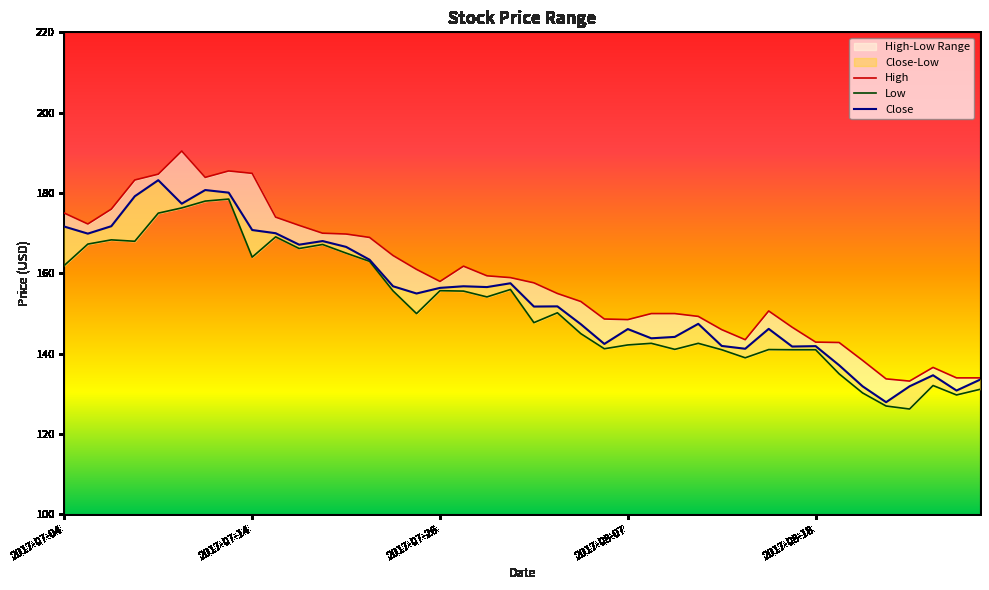

True or false: High and Low intersect in this chart.

False